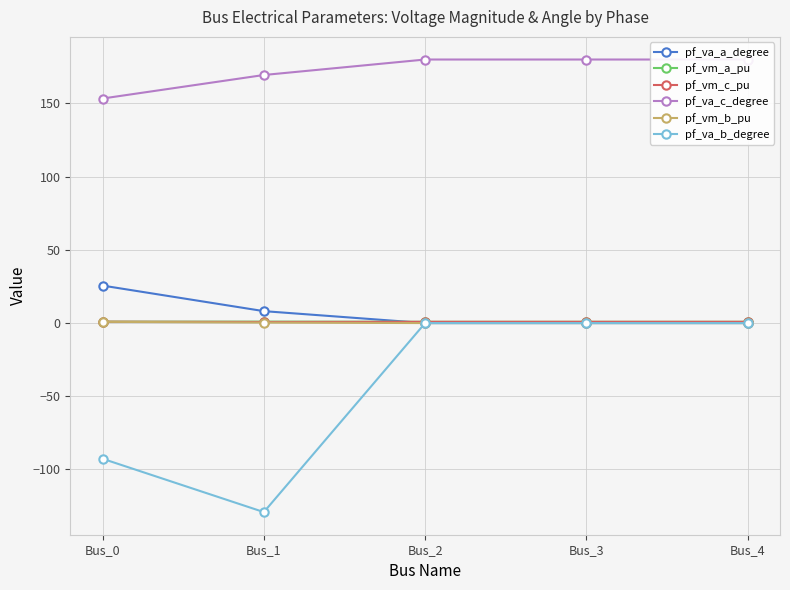

What is the total value across all series at Bus_0?

89.1